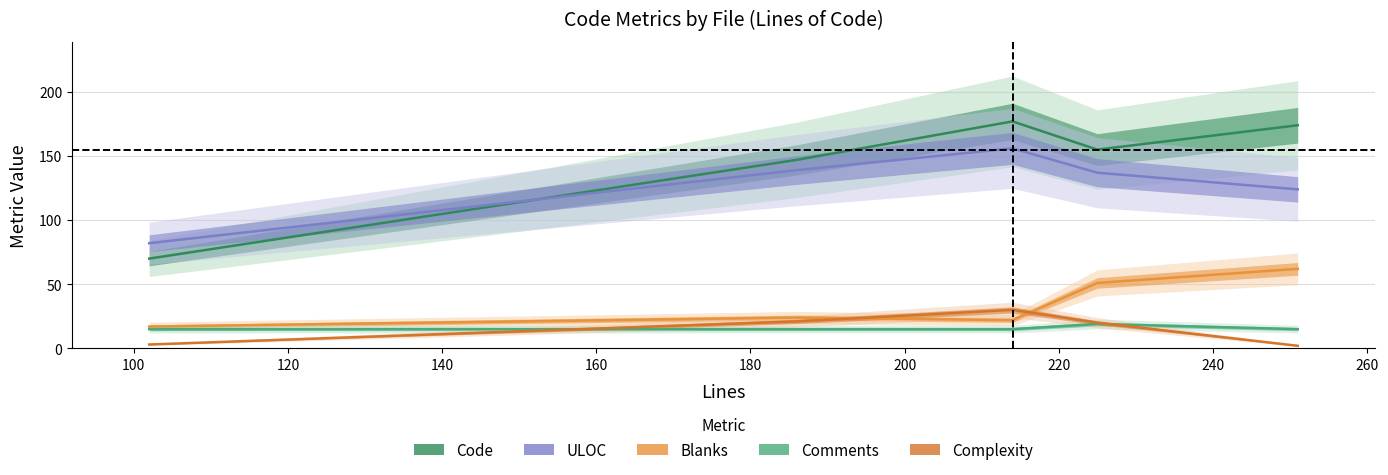

True or false: Complexity has more than 0 interior local peaks.

True